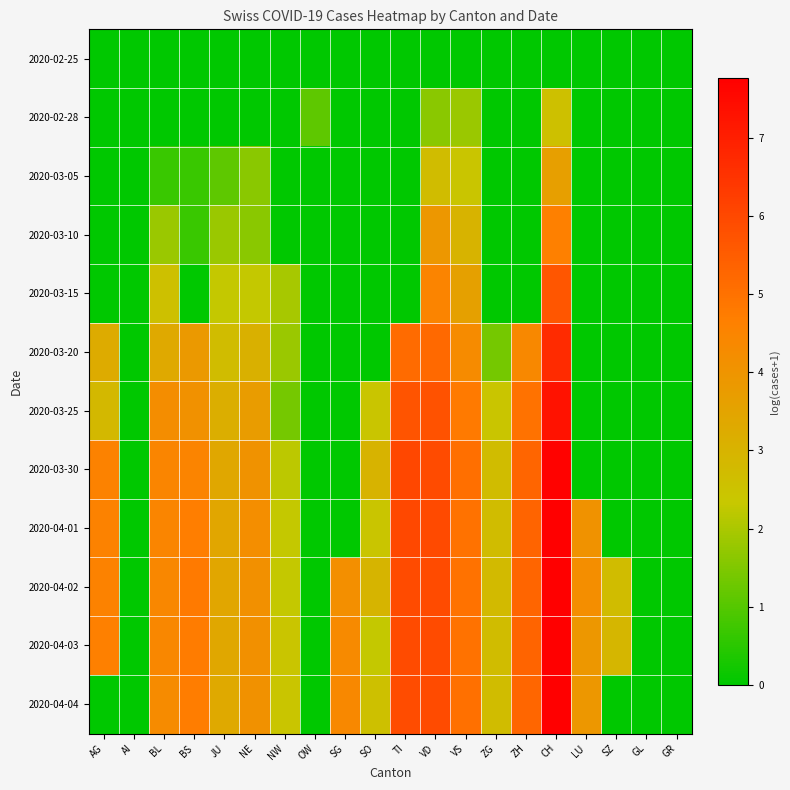

What is the total value across all series at BS?

32.8